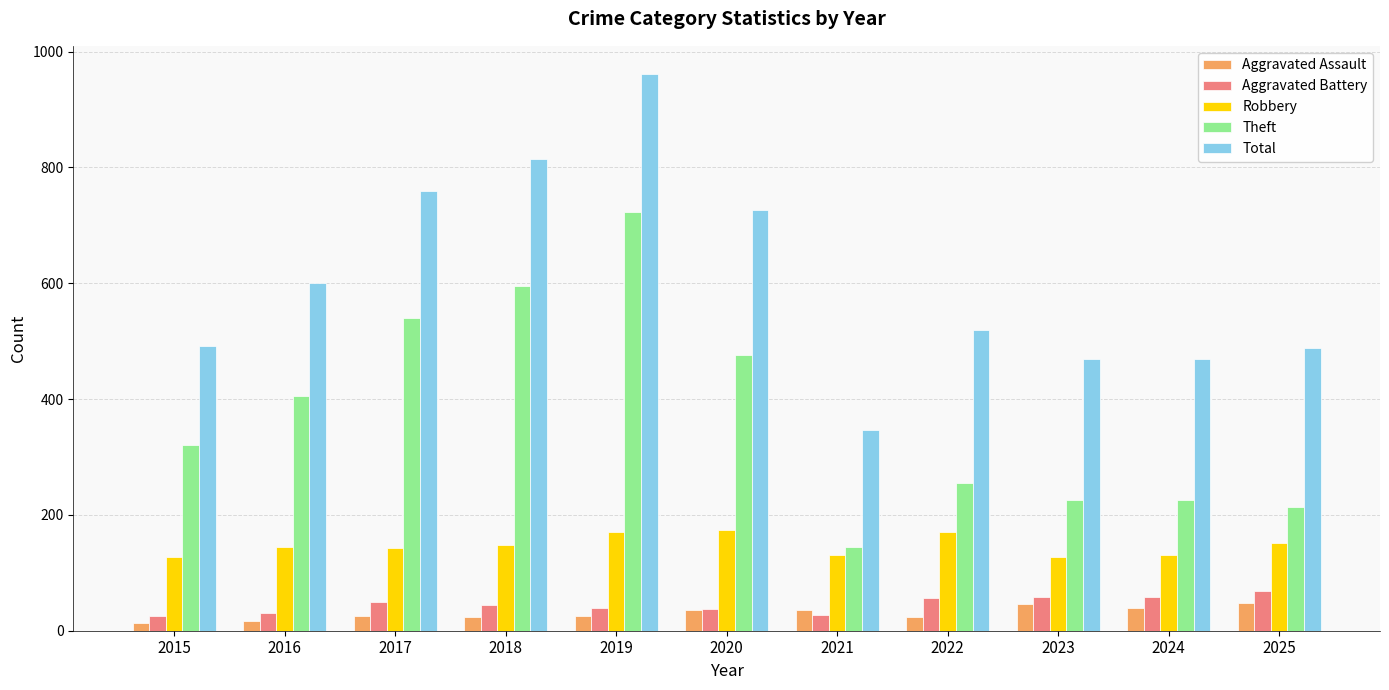

The Robbery series shows 236 at 2019. True or false?

False